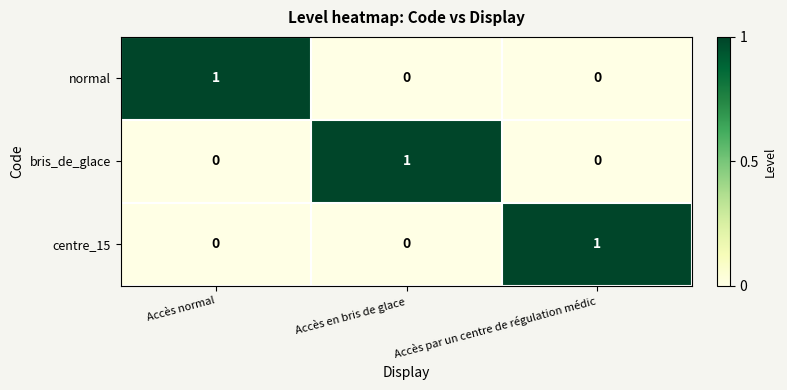

At which label does normal reach its peak?

Accès normal